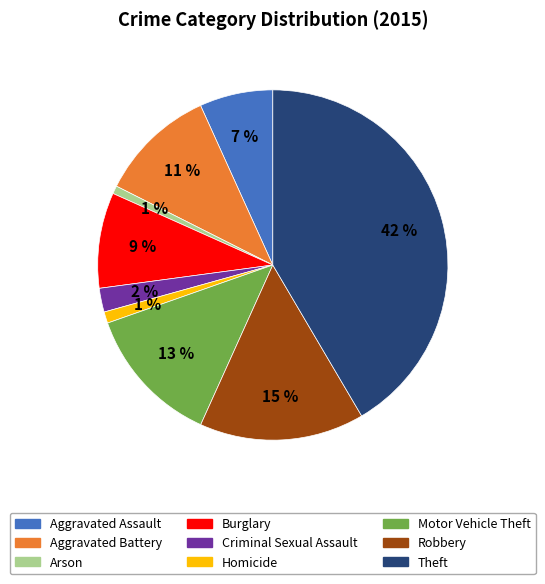

What is the ratio of the value at Theft to the value at Motor Vehicle Theft?

3.2